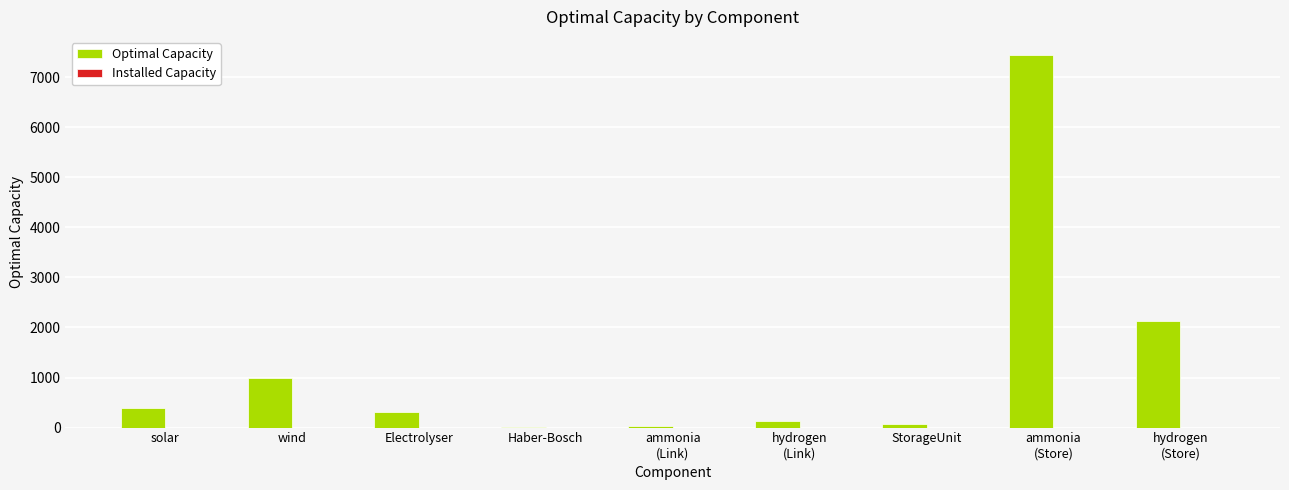

Between wind and Haber-Bosch, which is larger?

wind